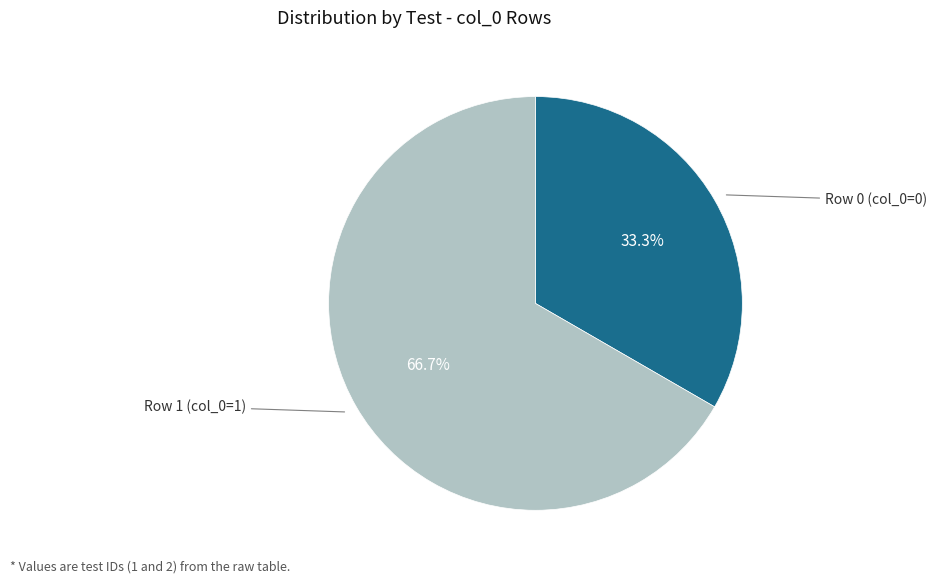

Is there a majority slice in this chart?

Yes